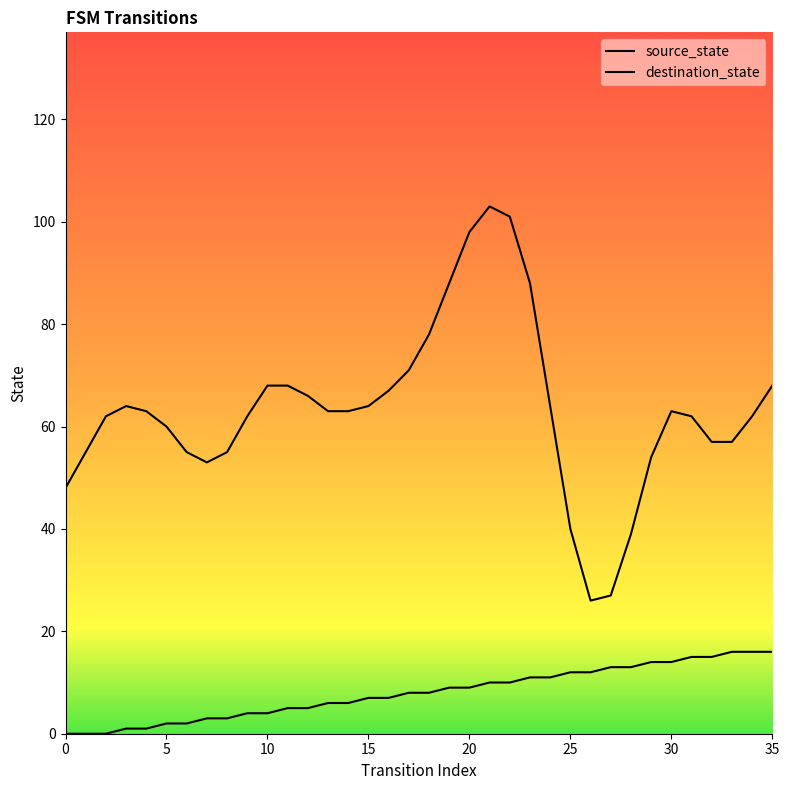

What is the minimum value for destination_state?

26